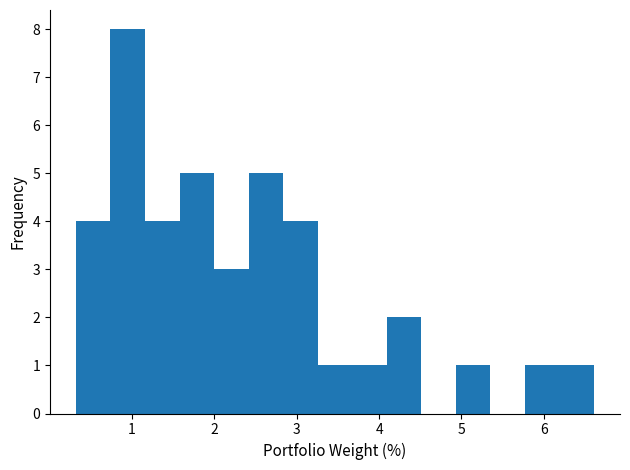

How tall is the bar that spans 0.7 to 1.2 on the x-axis? Neither the bar edges nor the heights are printed on the chart, so give them approximately, as read against the axes.

8